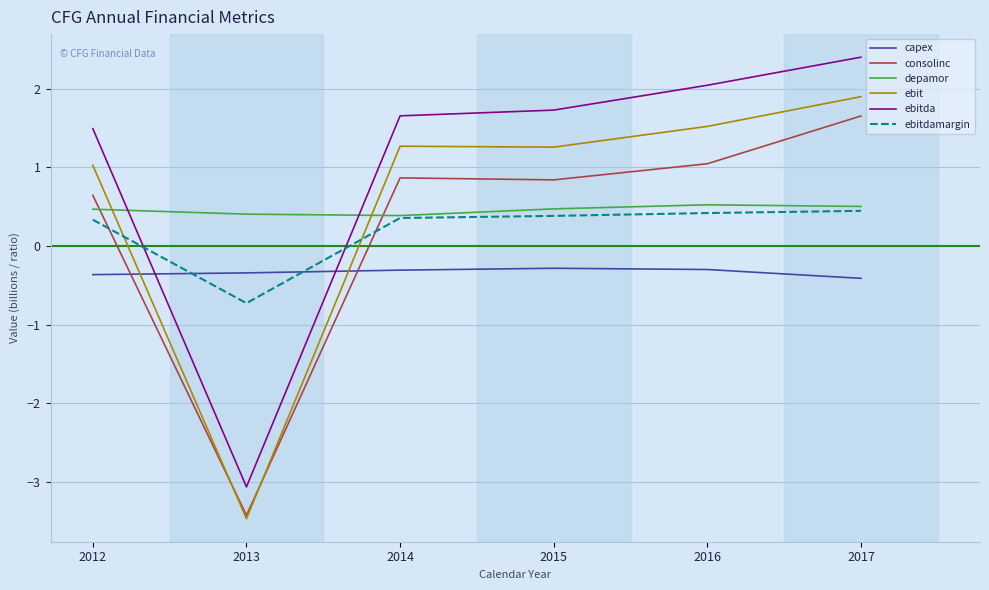

How many intersections are there between ebit and consolinc?

2